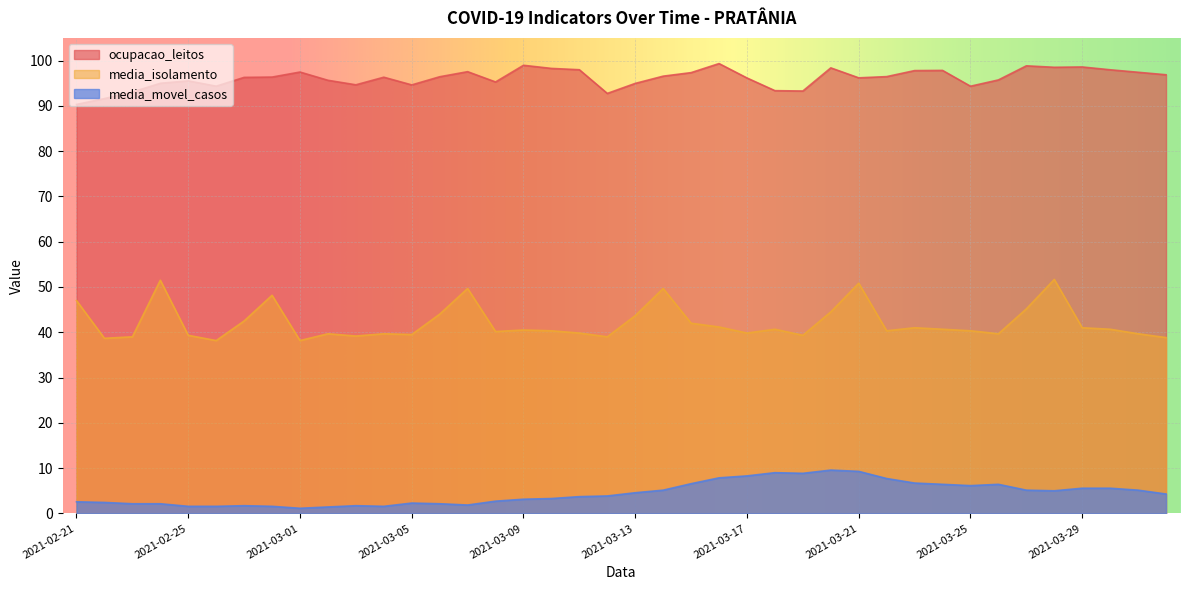

What is the maximum value for ocupacao_leitos?

99.3